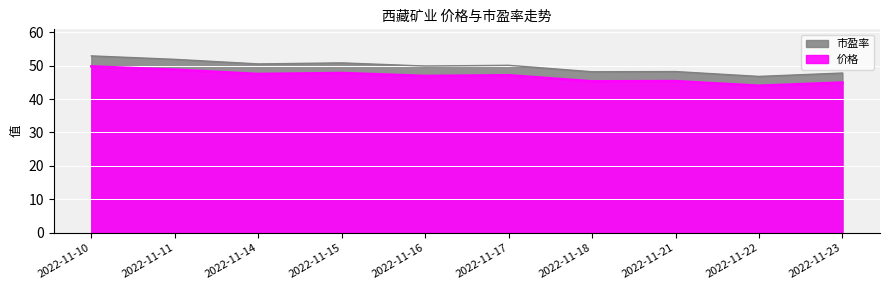

What is the sum of the 价格 values at 2022-11-18 and 2022-11-23?

90.2